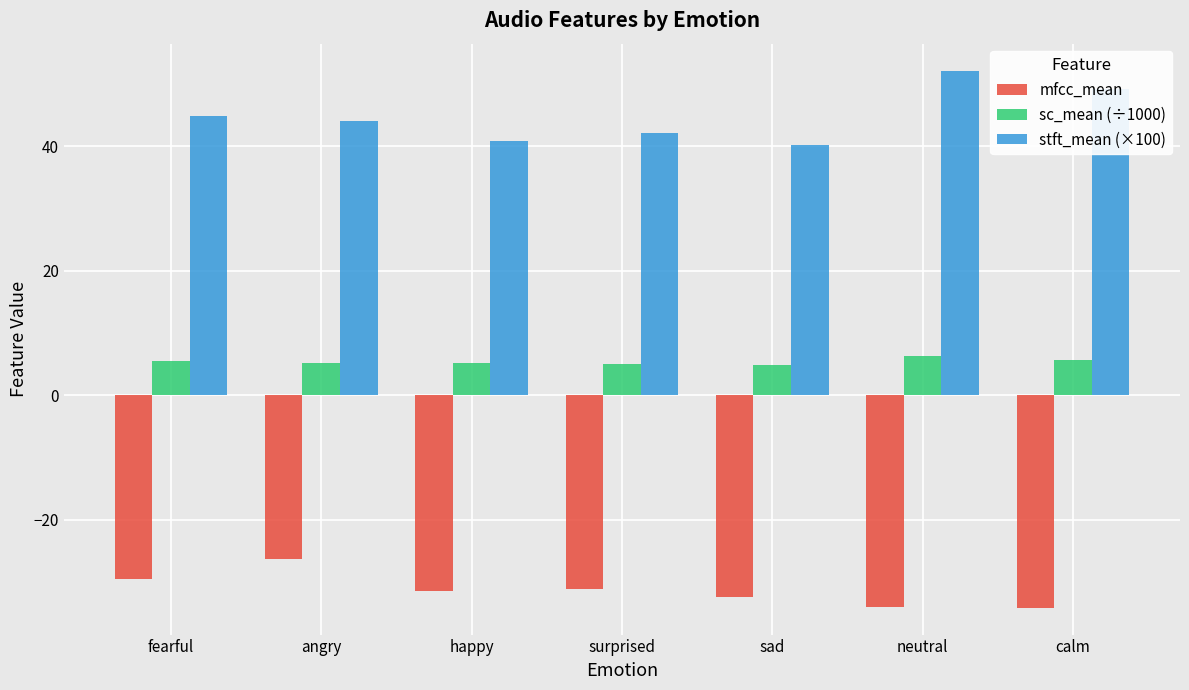

Which series has the widest spread of values?

stft_mean (×100)